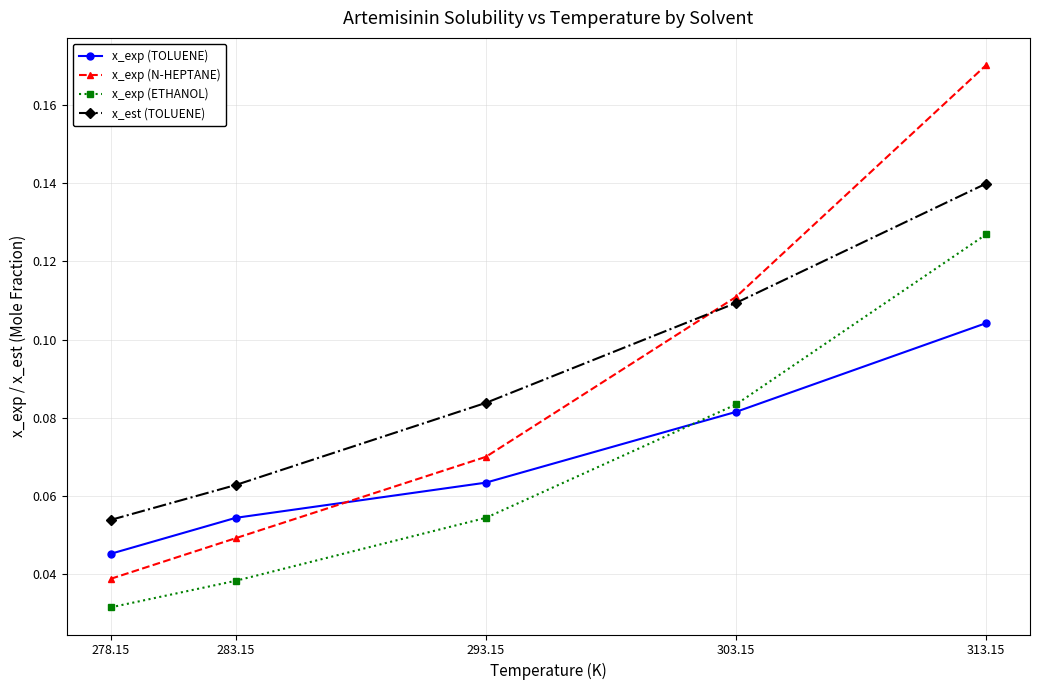

Is the value of x_exp (ETHANOL) at 283.15 greater than the value of x_exp (N-HEPTANE) at 303.15?

No